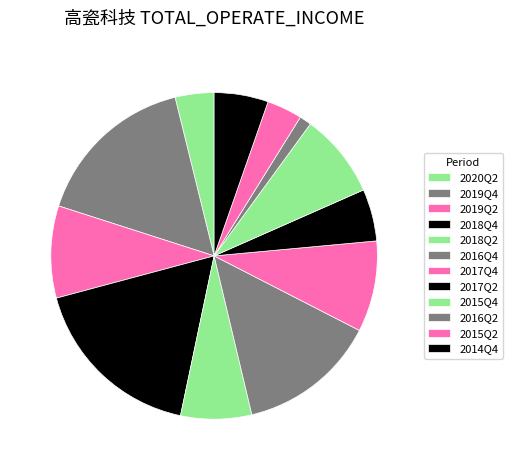

What percentage is the 2020Q2 slice, to the nearest percent?

4%